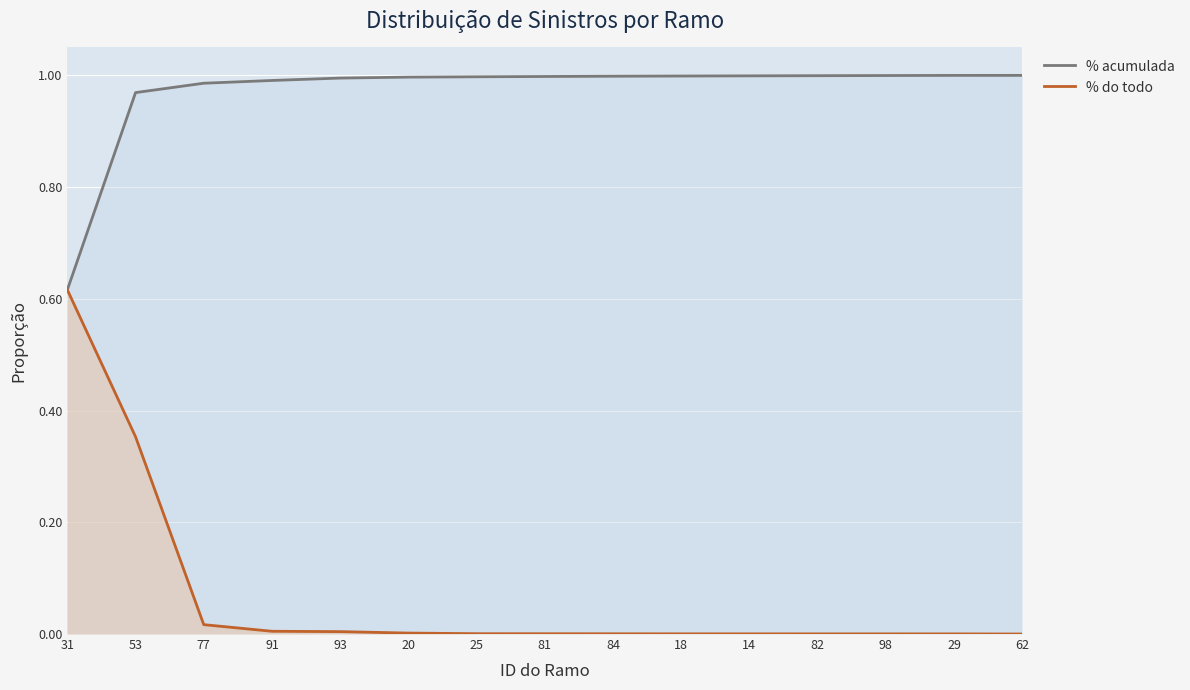

True or false: % do todo has more than 2 interior local peaks.

False